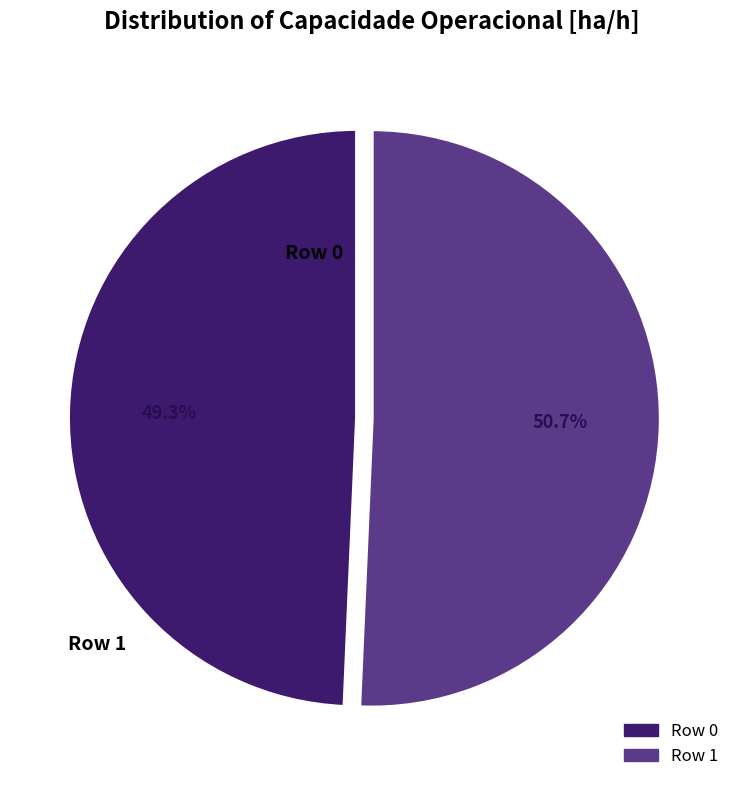

Is there any slice that represents more than half of the pie?

Yes